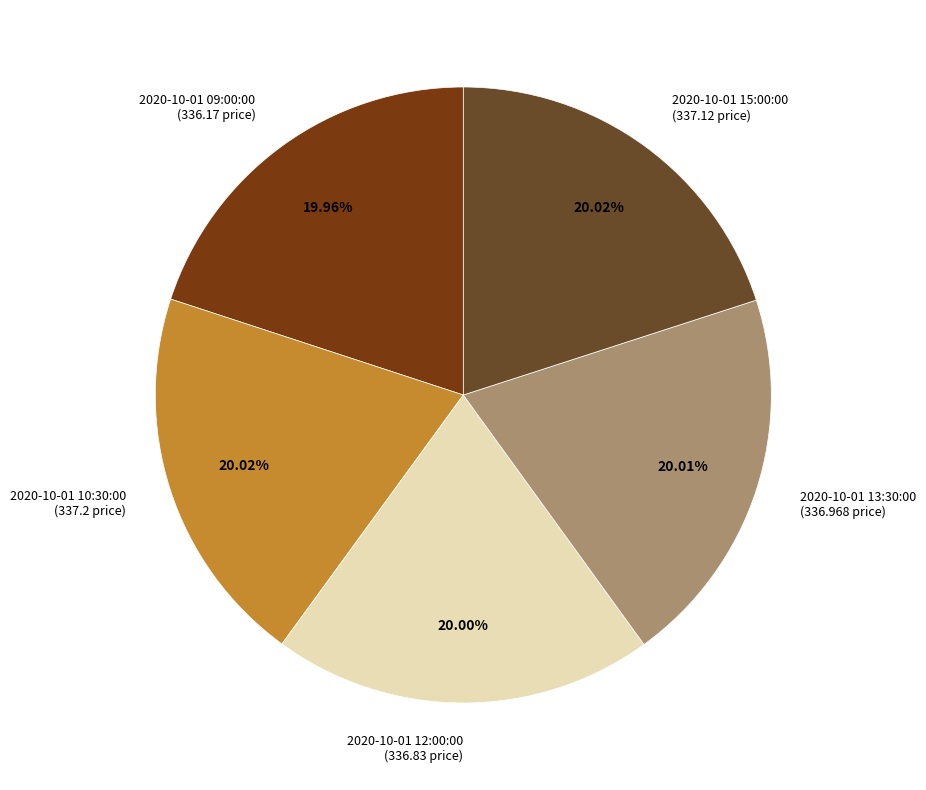

Count the number of slices in the pie.

5